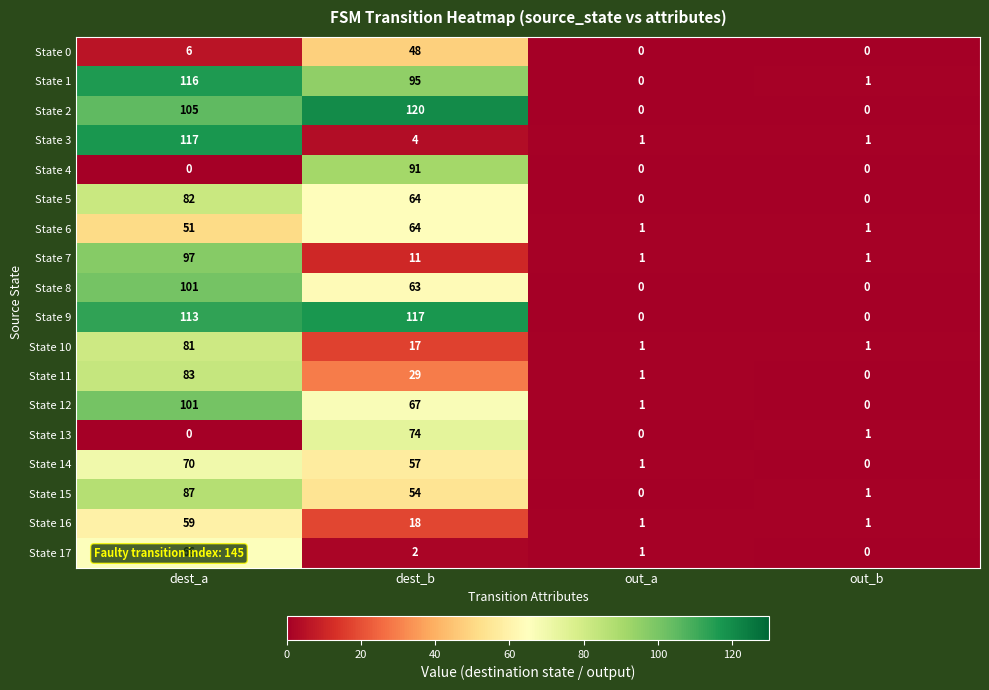

The value of State 1 at out_b is 2. True or false?

False